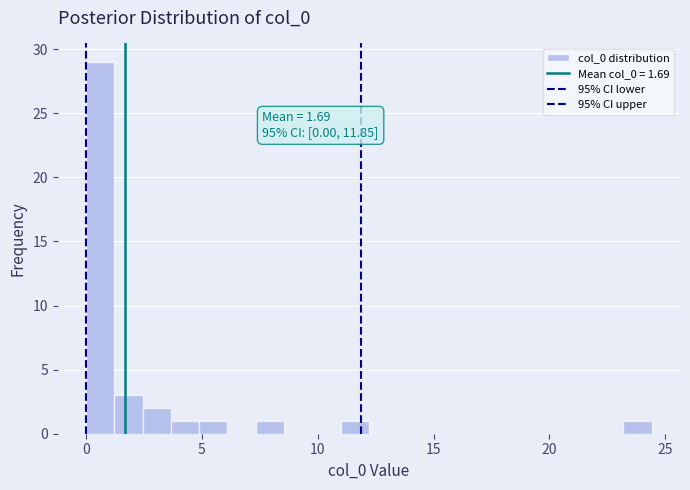

Read against the x-axis, roughly where is the centre of the tallest bar?

0.5